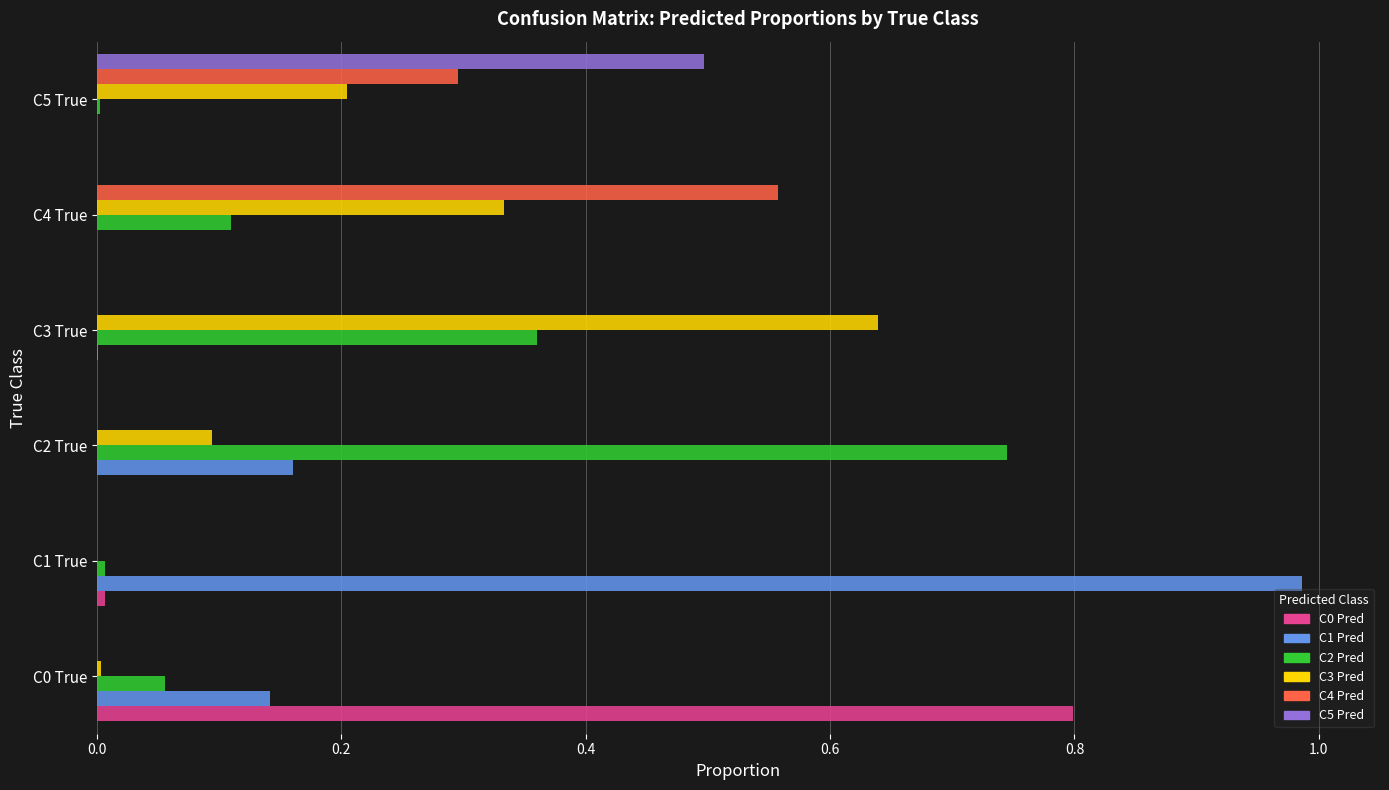

Is the value of C4 Pred at C5 True greater than the value of C5 Pred at C2 True?

Yes